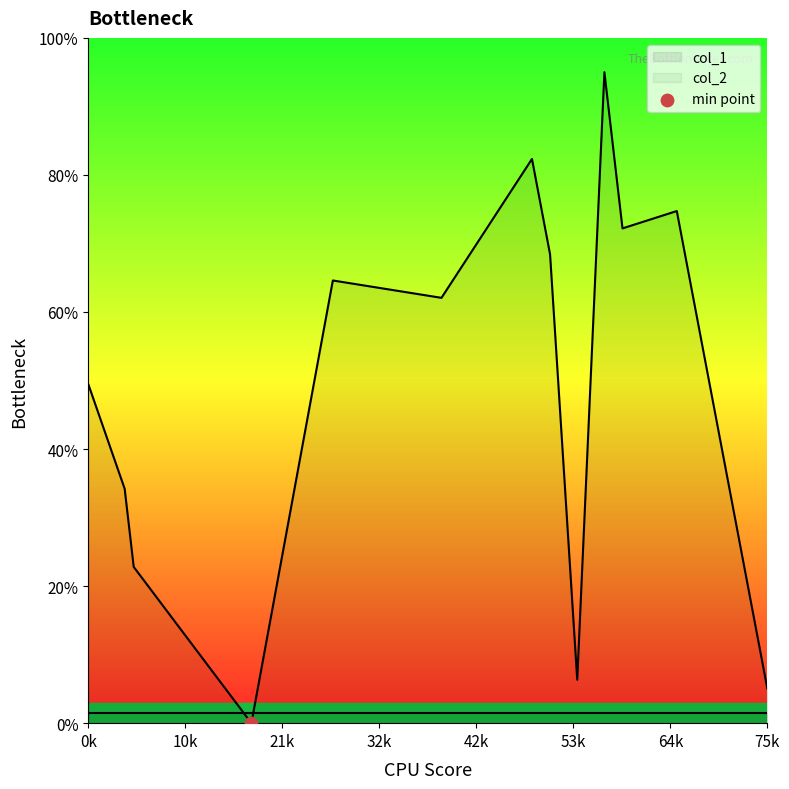

Which series reaches the minimum Y coordinate?

col_1